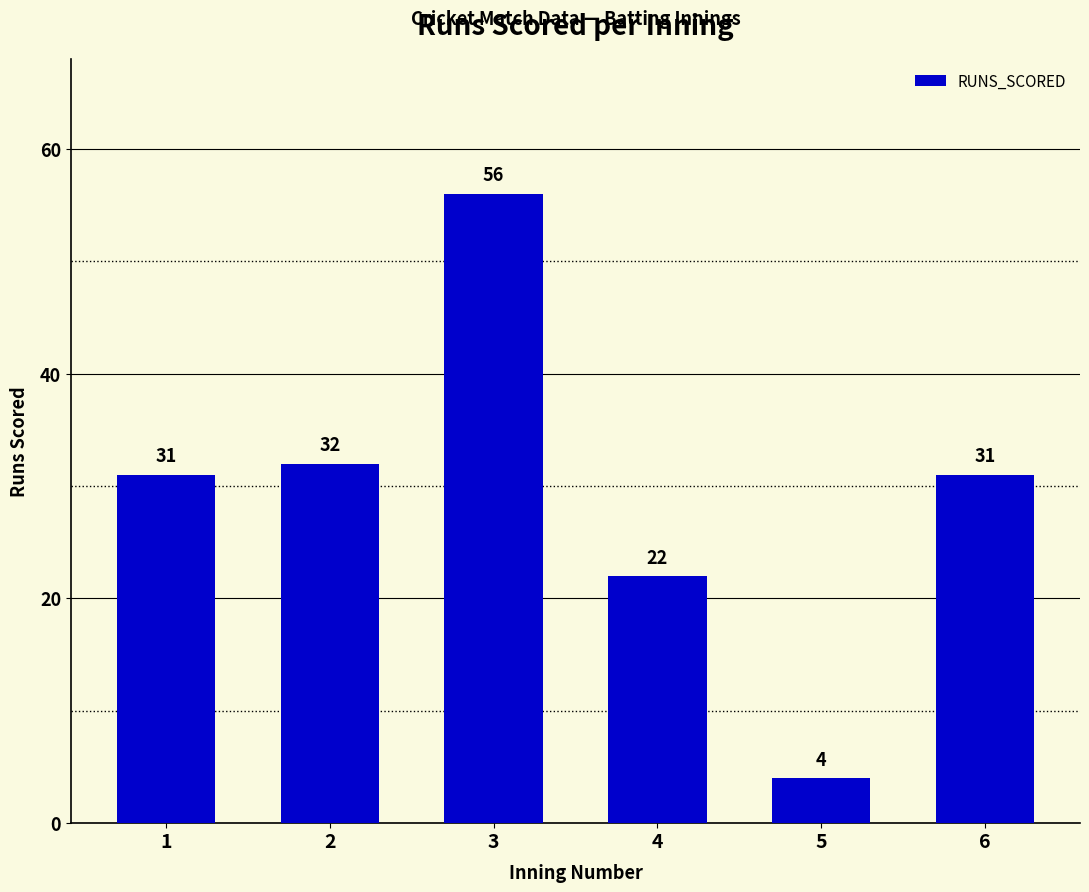

Reading right to left, transcribe all the data shown in this chart.

6=31	5=4	4=22	3=56	2=32	1=31